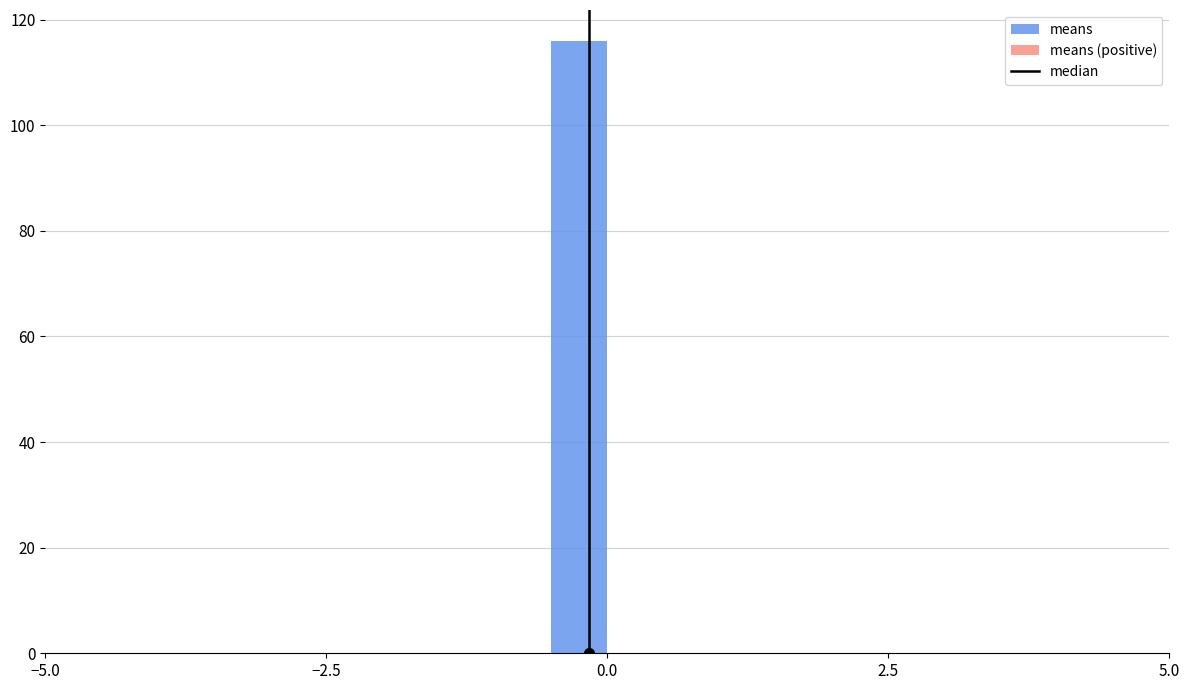

Read against the x-axis, roughly where is the centre of the tallest bar?

0.0